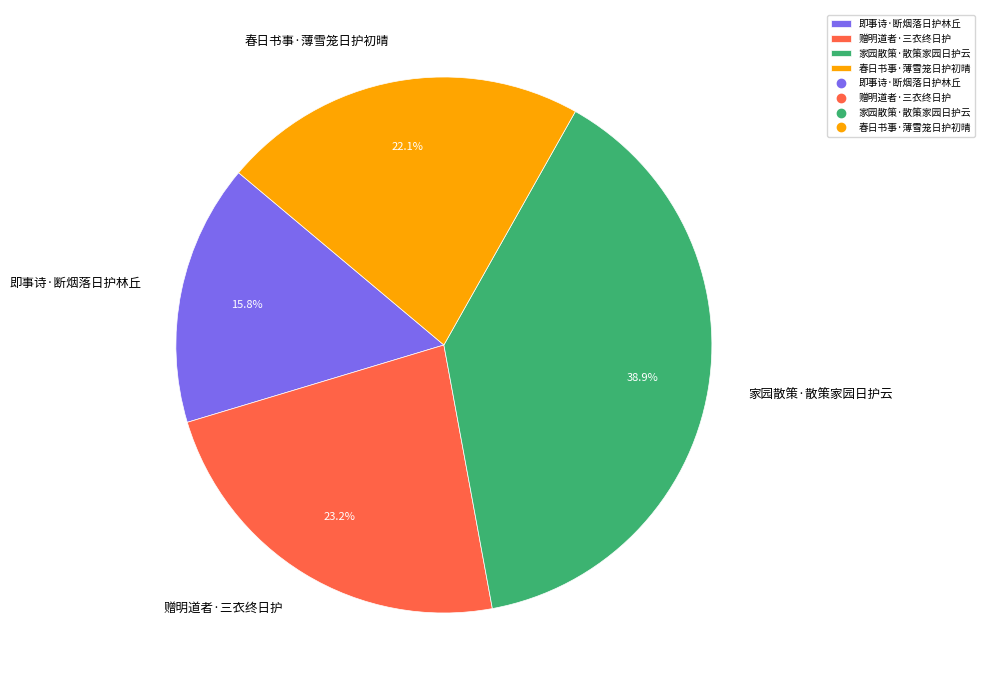

To the nearest percent, what portion does 家园散策·散策家园日护云 represent?

39%